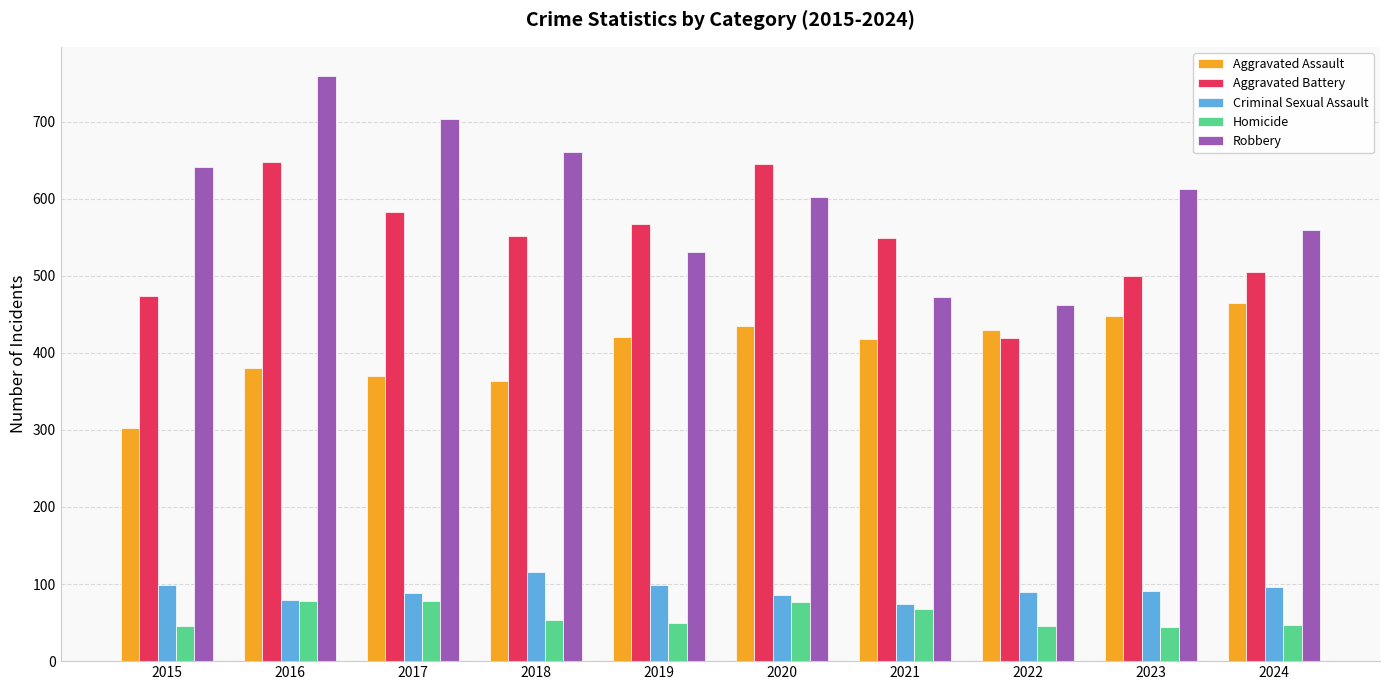

What is the difference between the Aggravated Battery values at 2020 and 2022?

226